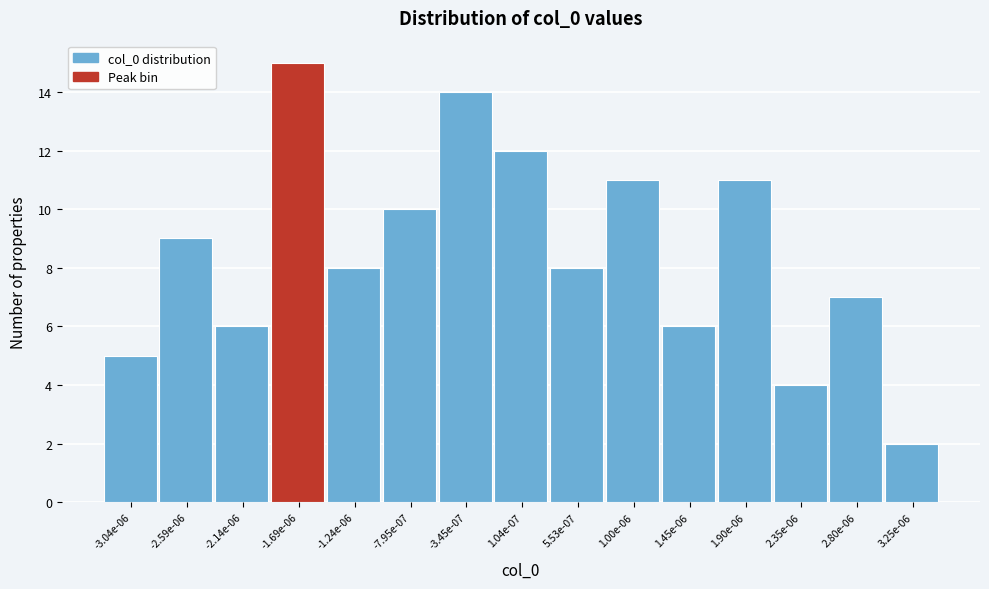

Reading right to left, what are all the values shown in this chart?

2	7	4	11	6	11	8	12	14	10	8	15	6	9	5